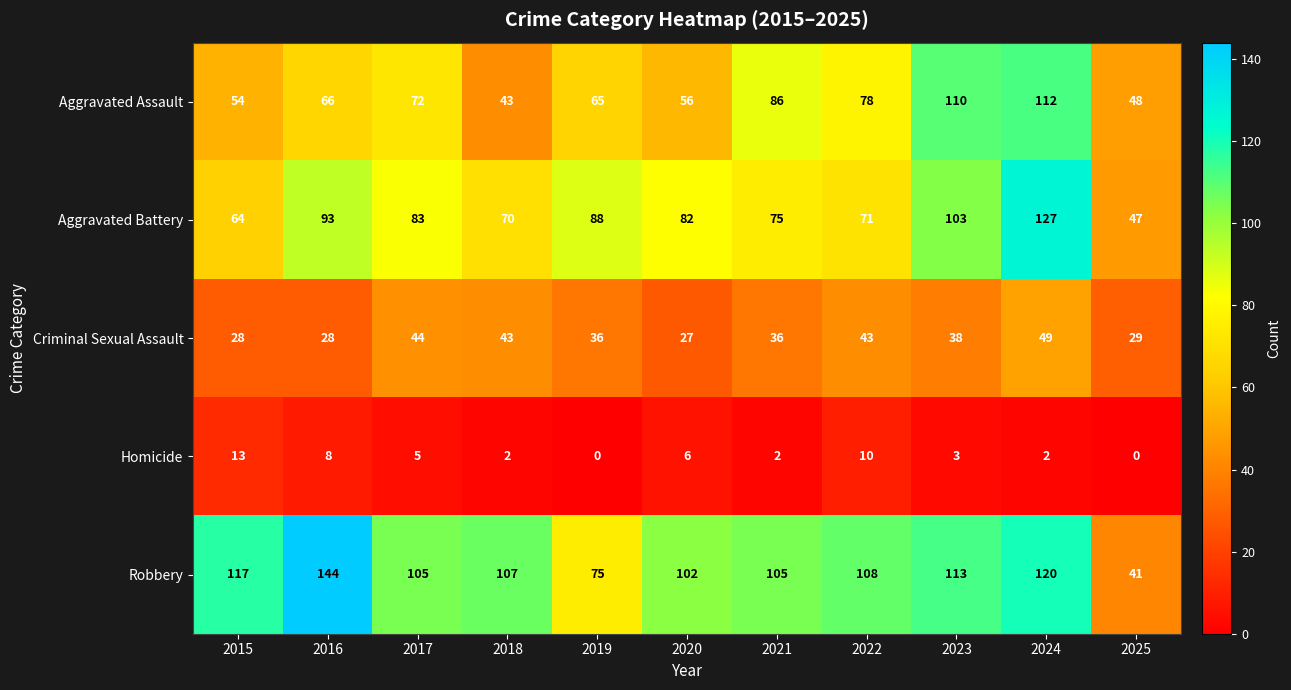

What value does the Aggravated Assault series have at 2022, to the nearest 10?

80